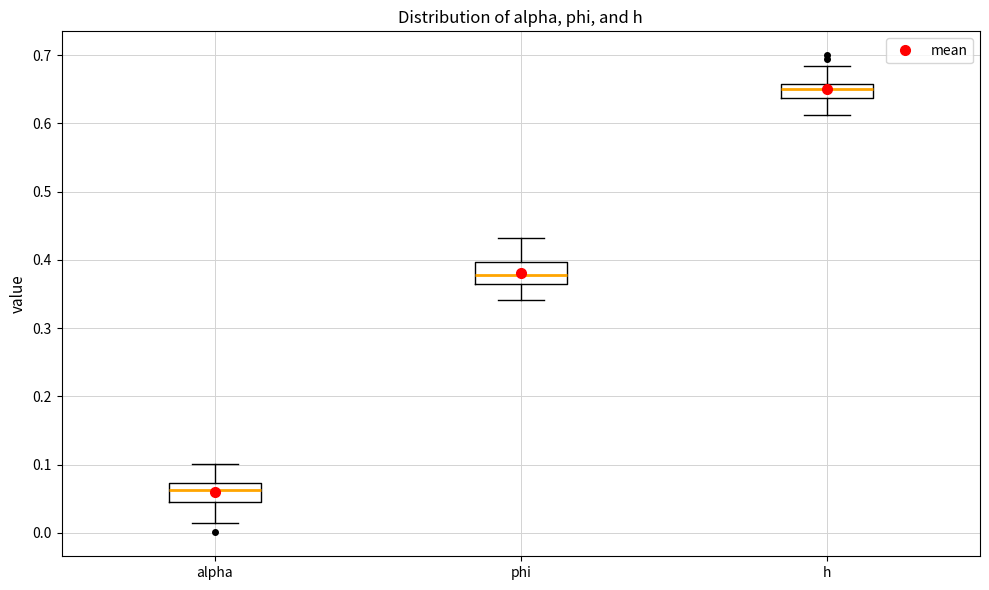

Which box has the highest median line?

h